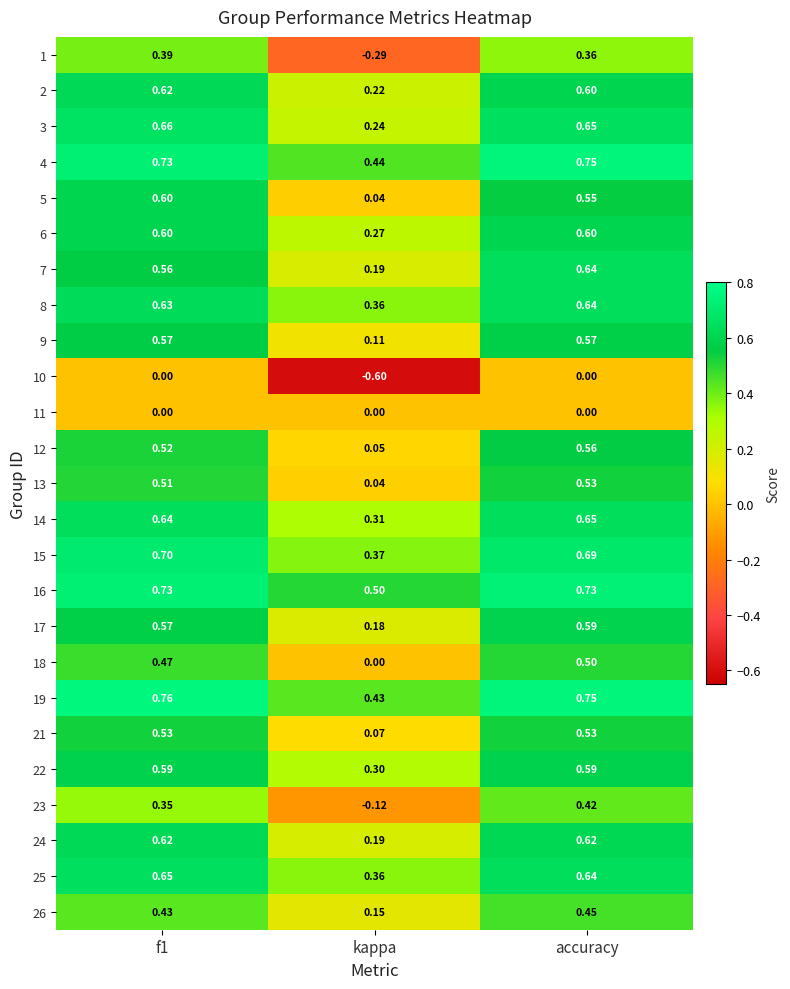

At how many categories does at least one series exceed 0?

3